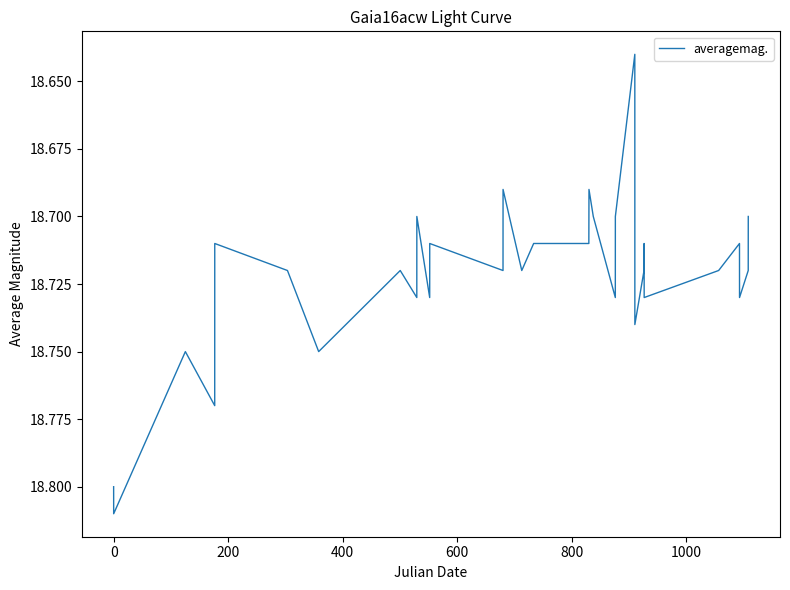

How many distinct data groups are displayed?

1